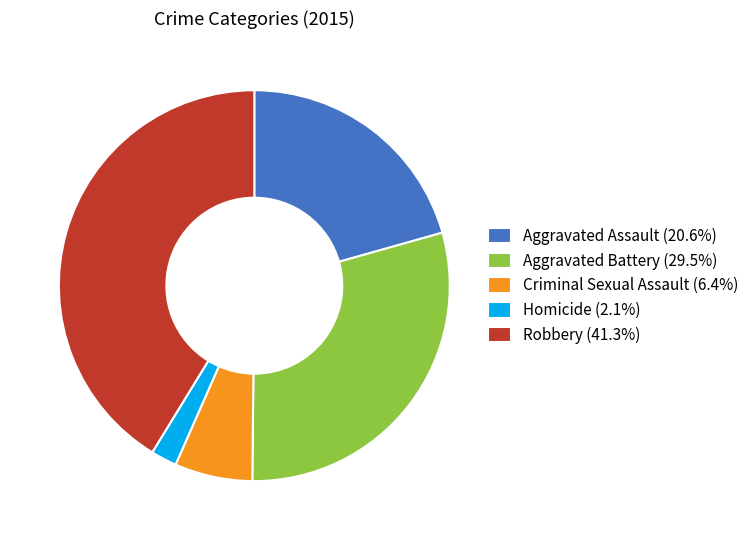

Is there any slice that represents more than half of the pie?

No